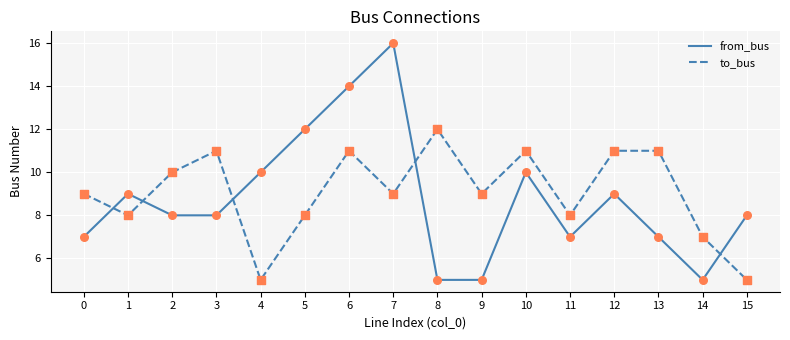

What value does the to_bus series have at 2?

10